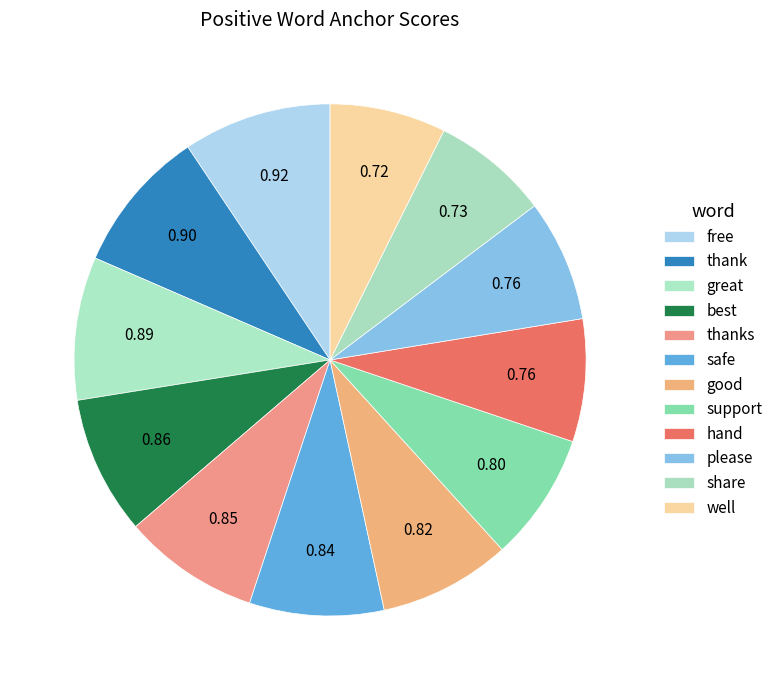

Is share the majority of the pie?

No